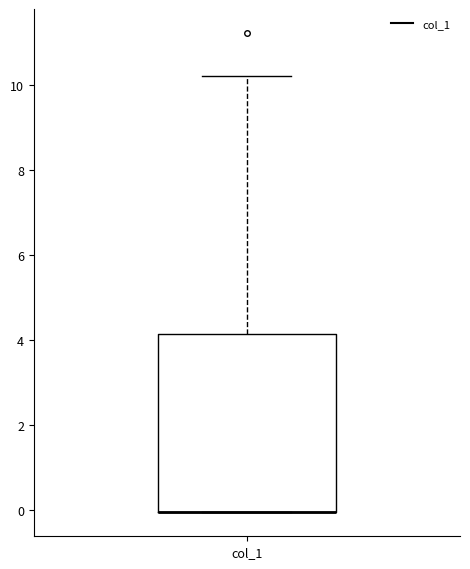

Read this box plot against the y-axis: the position of the median line, the range covered by the box, and the ends of both whiskers. The values are not printed on the chart, so give them approximately, as read against the axis.

median 0.0 (drawn on the box's lower edge), box 0.0 to 4.2, whiskers 0.0 to 10.2